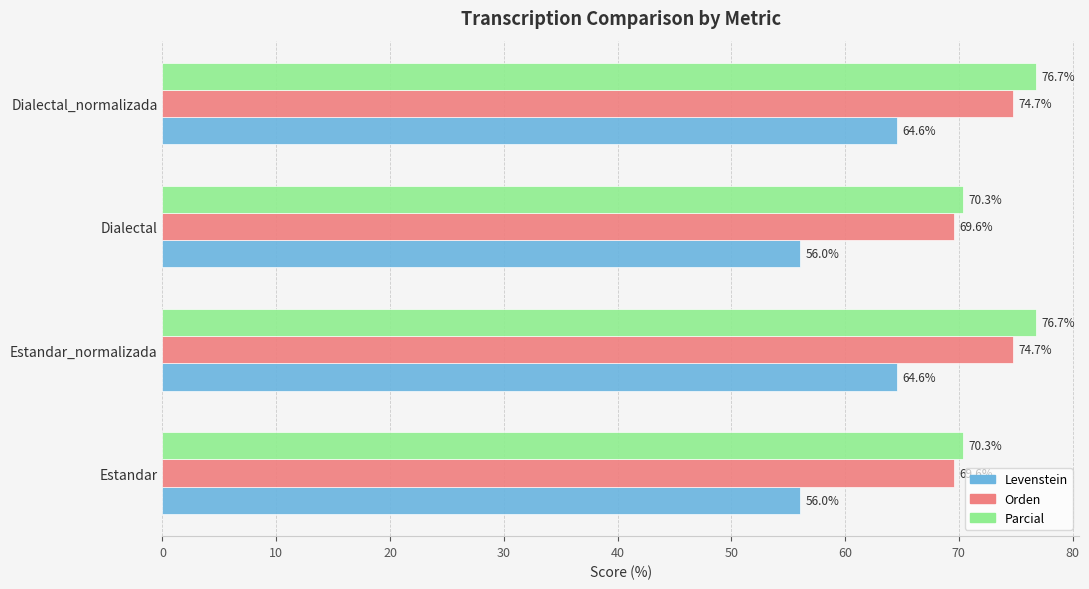

What value does the Parcial series have at Estandar_normalizada?

76.7